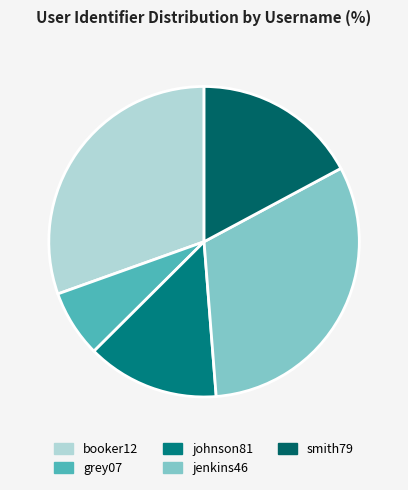

Which slice is the largest?

jenkins46